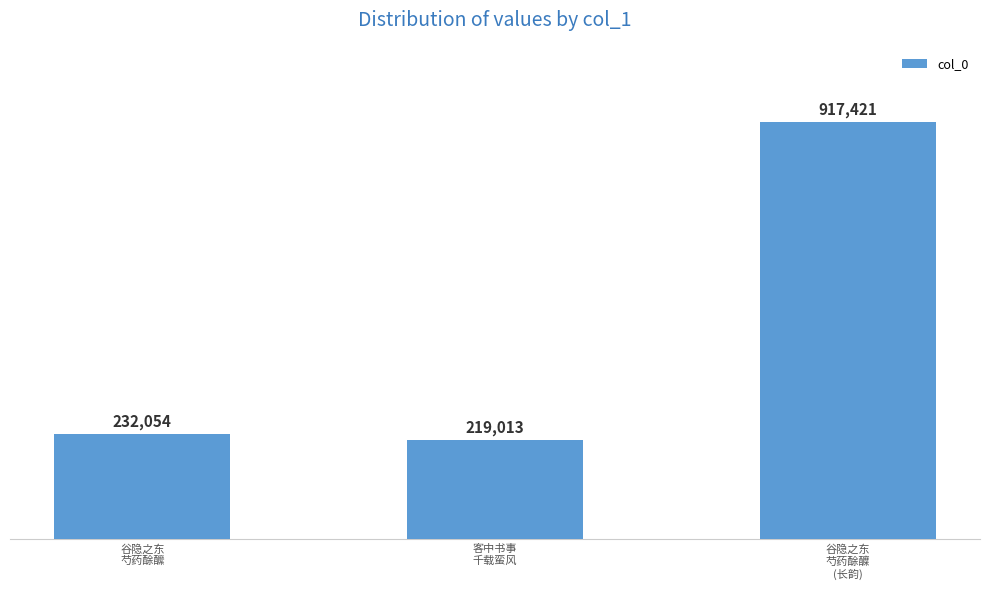

What is the average value?

456163